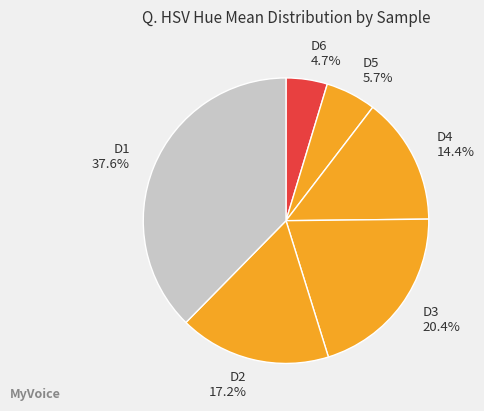

Is it true that D6 is 16% of the pie?

False